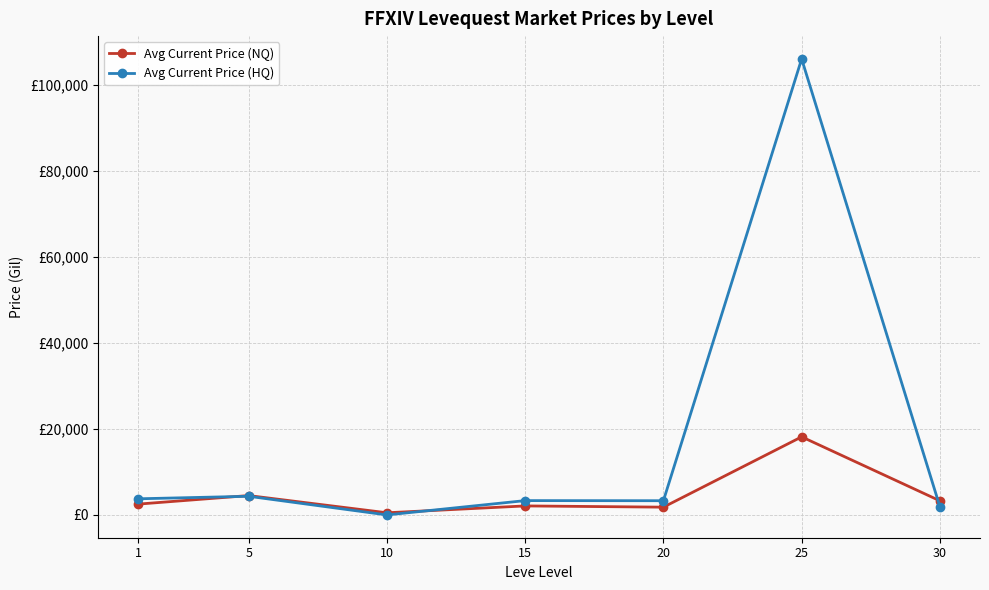

What is the total value across all series at 1?

6257.0